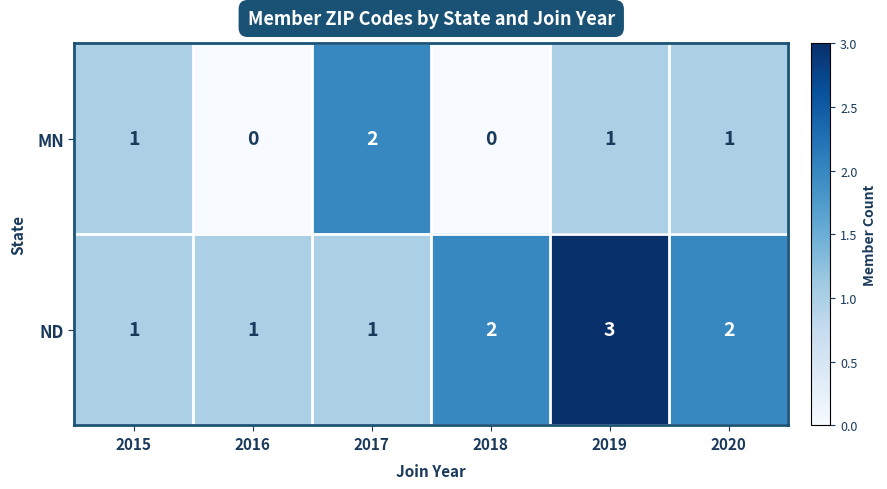

Count the MN values in the range 0 to 1.

5